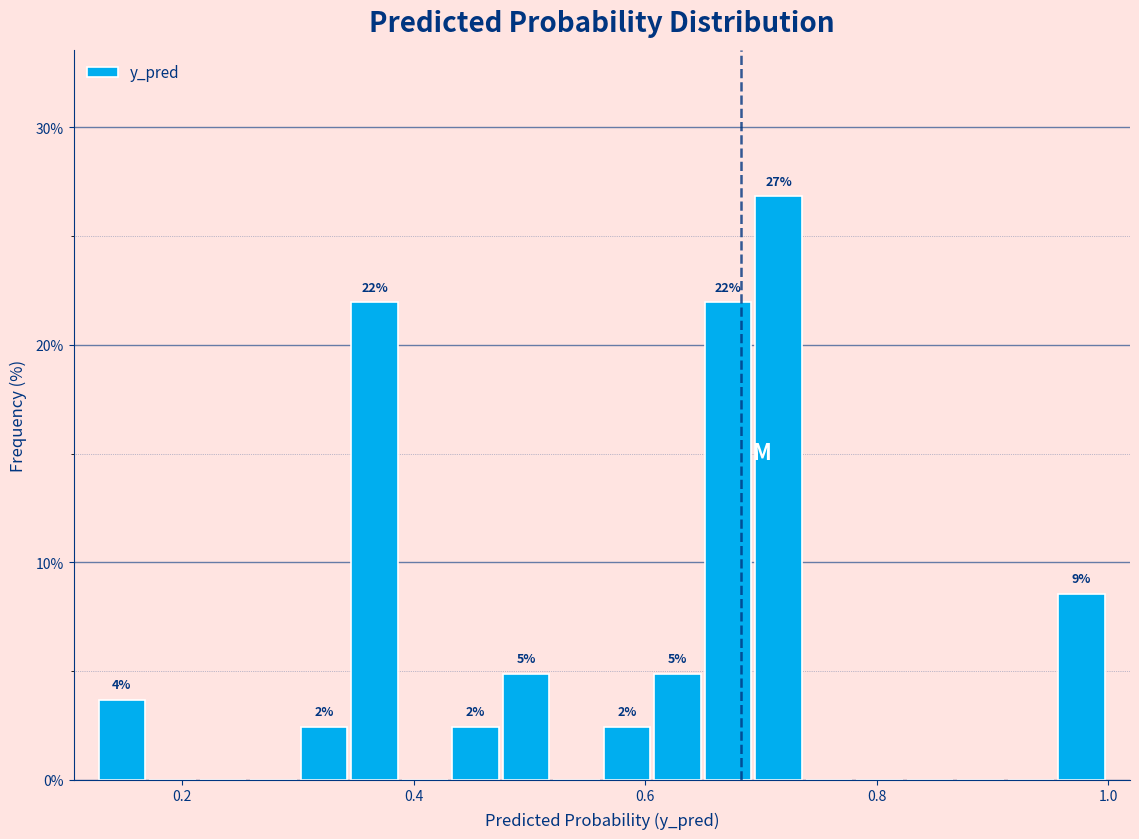

Read against the x-axis, roughly where is the centre of the tallest bar?

0.72